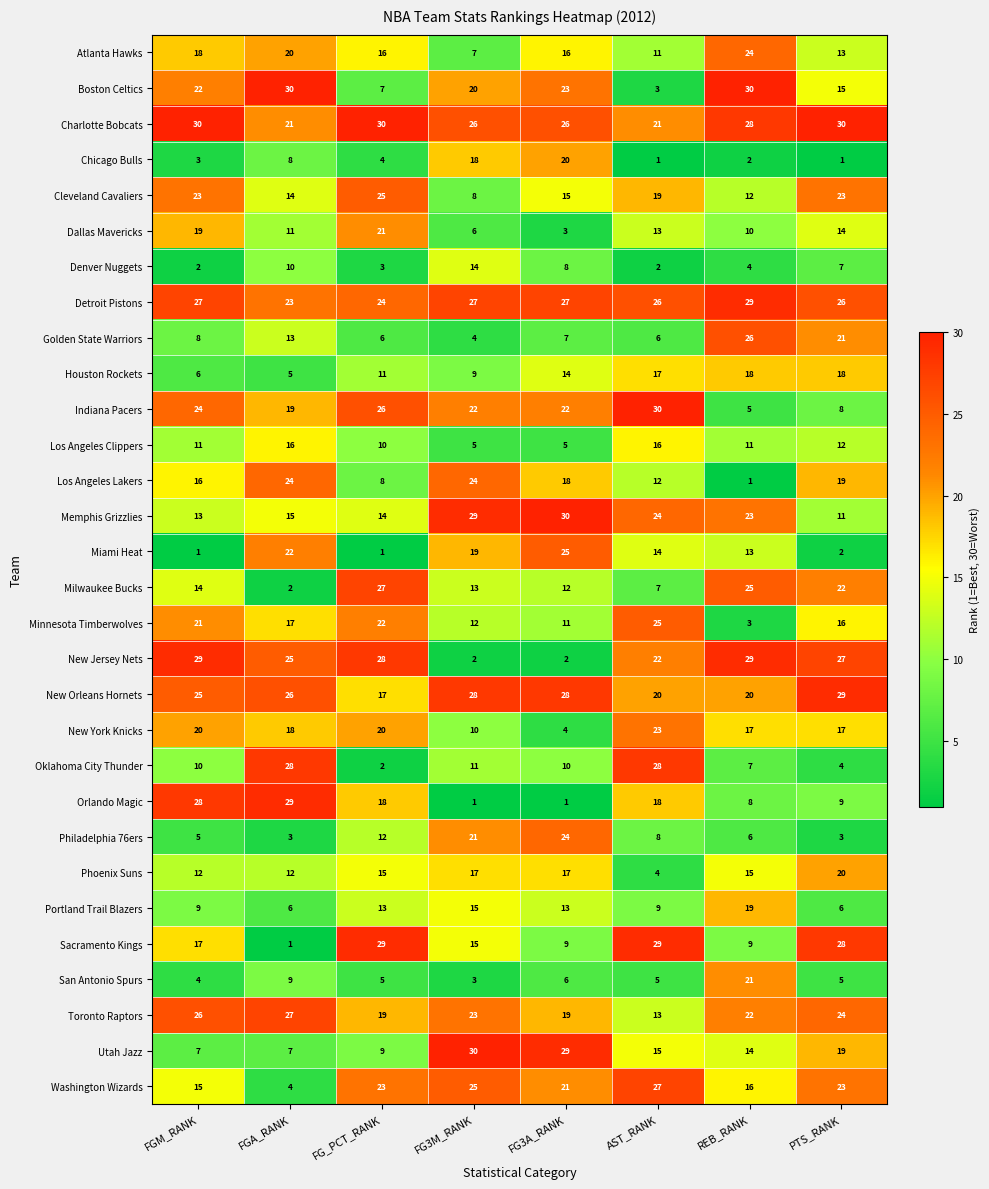

Where is New Jersey Nets nearest to the value 15?

AST_RANK